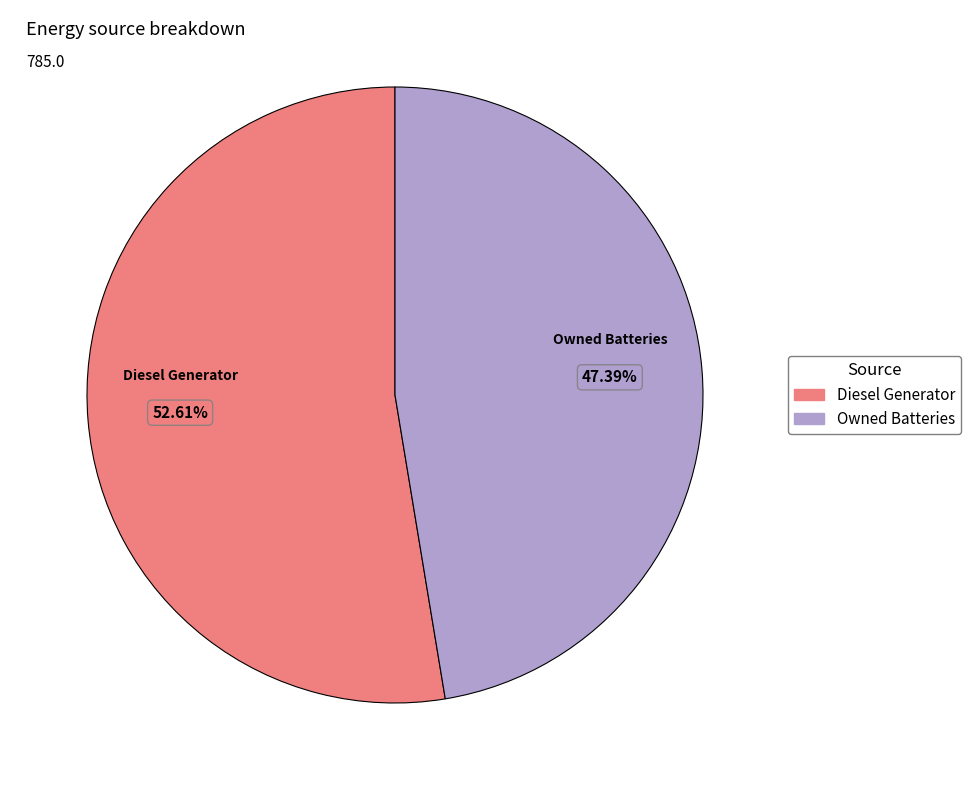

Is there a majority slice in this chart?

Yes